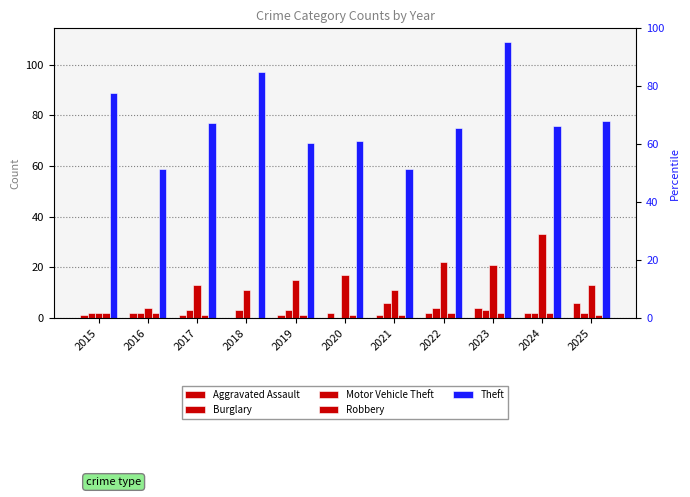

Reading left to right, transcribe all the data shown in this chart.

Aggravated Assault: 2015=1	2016=2	2017=1	2018=0	2019=1	2020=2	2021=1	2022=2	2023=4	2024=2	2025=6
Burglary: 2015=2	2016=2	2017=3	2018=3	2019=3	2020=0	2021=6	2022=4	2023=3	2024=2	2025=2
Motor Vehicle Theft: 2015=2	2016=4	2017=13	2018=11	2019=15	2020=17	2021=11	2022=22	2023=21	2024=33	2025=13
Robbery: 2015=2	2016=2	2017=1	2018=0	2019=1	2020=1	2021=1	2022=2	2023=2	2024=2	2025=1
Theft: 2015=89	2016=59	2017=77	2018=97	2019=69	2020=70	2021=59	2022=75	2023=109	2024=76	2025=78